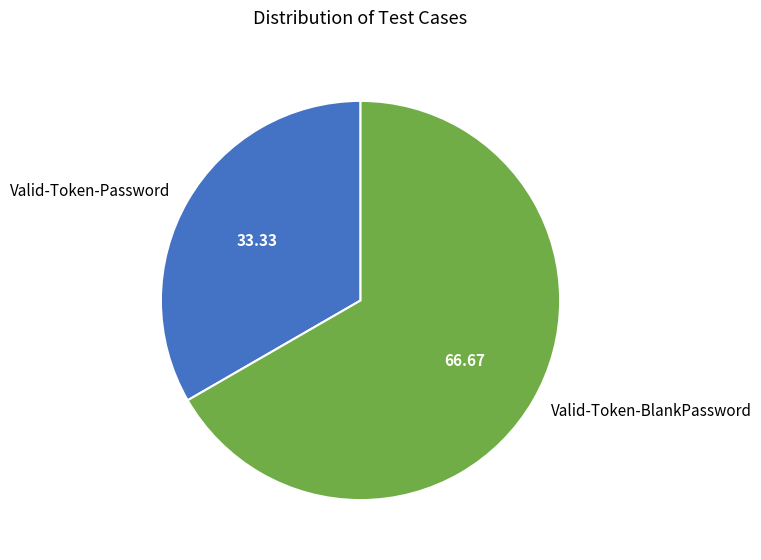

The Valid-Token-BlankPassword slice represents 67% of the pie. True or false?

True